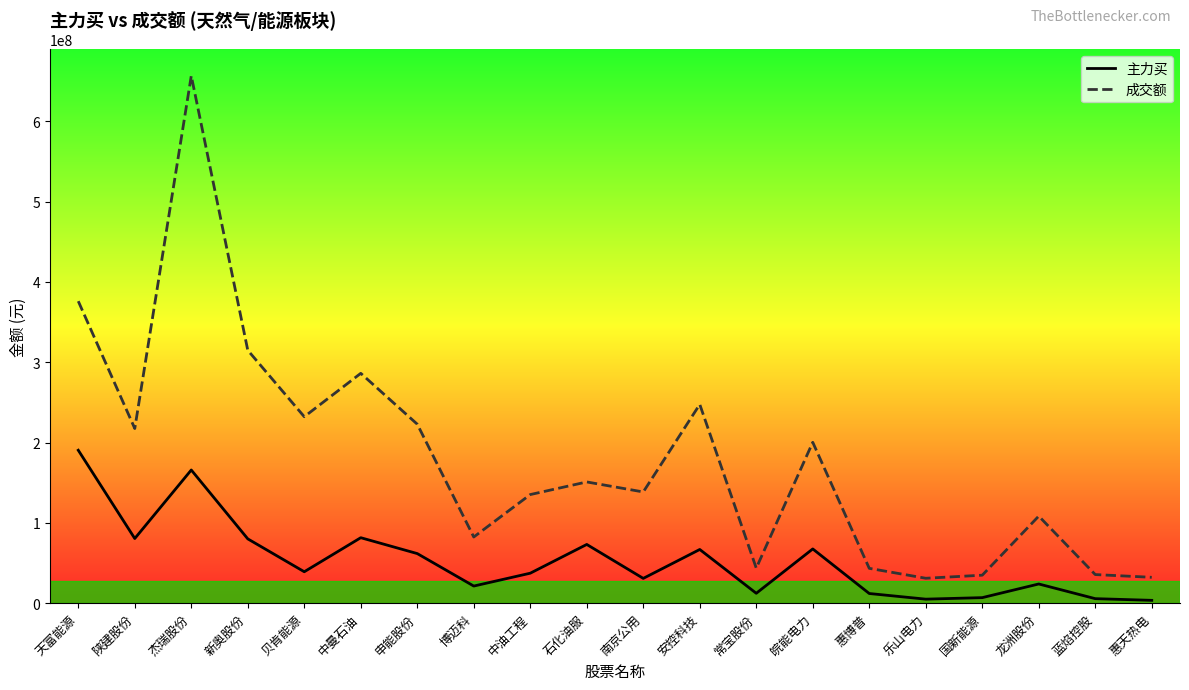

At which label is 成交额 closest to 343740504?

新奥股份